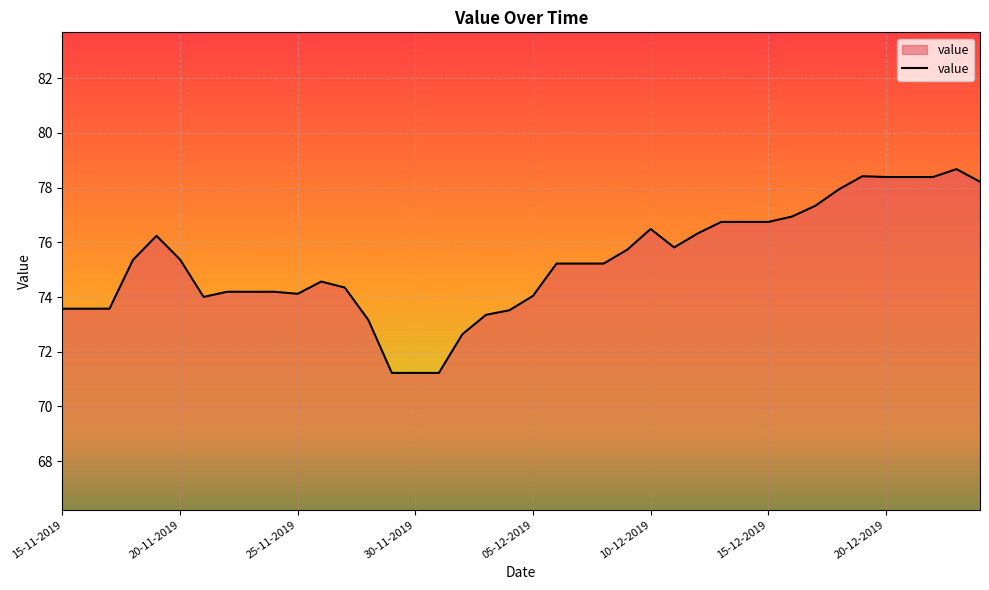

What is the difference between the maximum and minimum values?

7.4